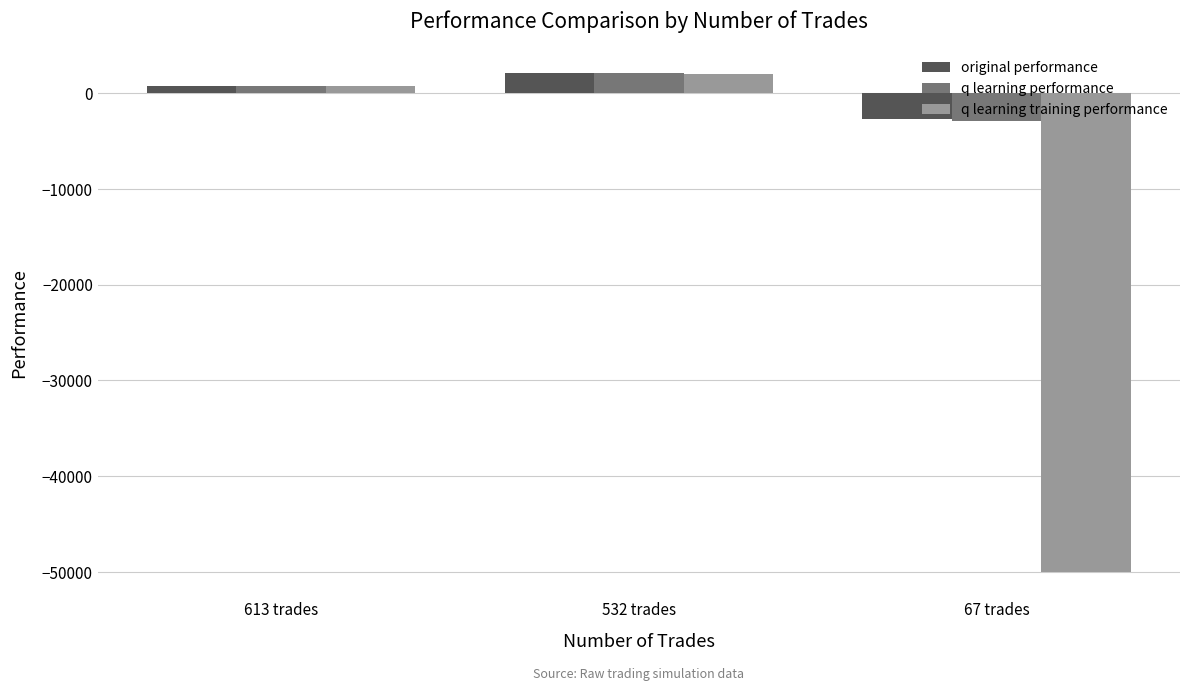

Which category has the highest value across all series?

532 trades